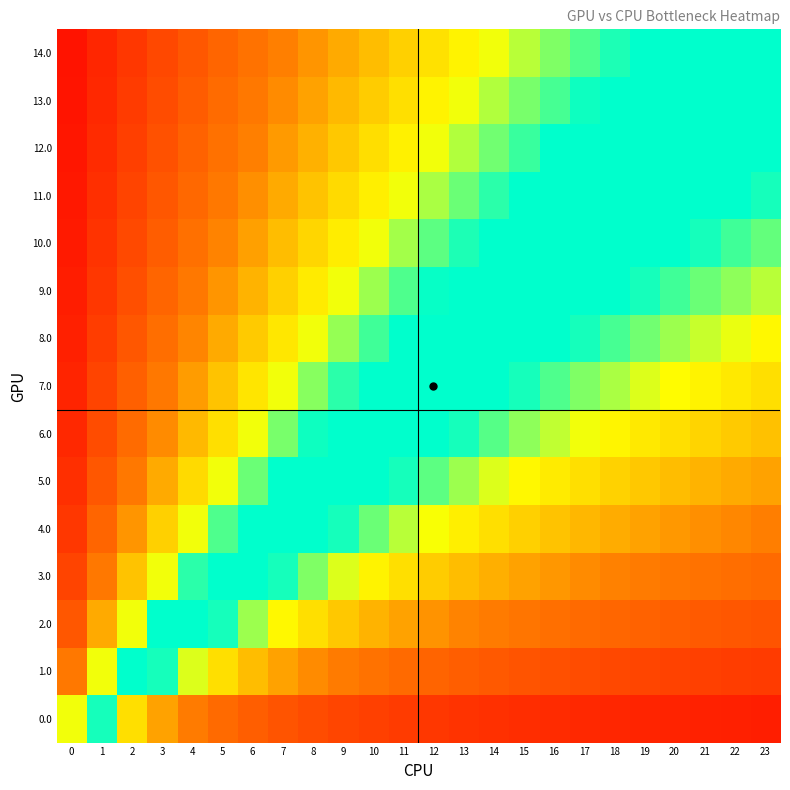

Which has a higher value, 6 or 7?

6